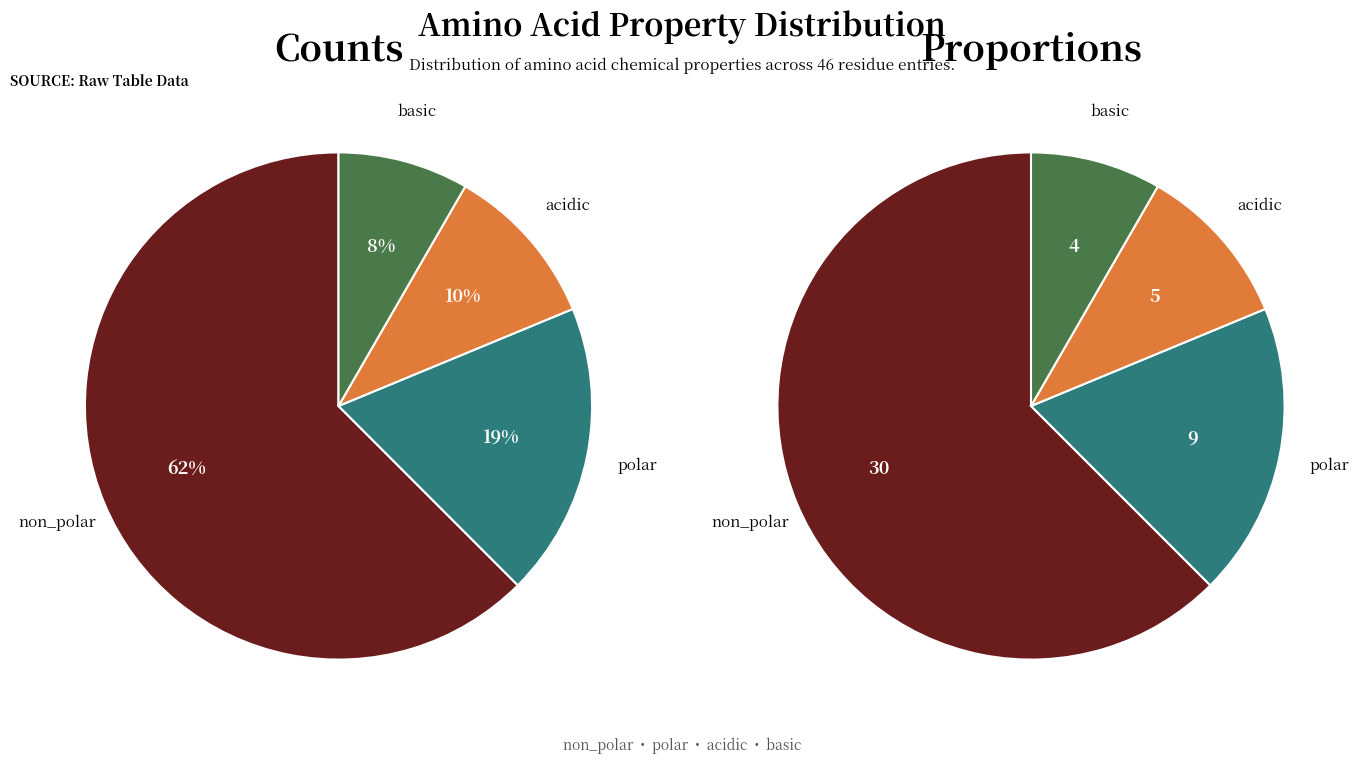

Rank the categories by value from lowest to highest.

basic, acidic, polar, non_polar